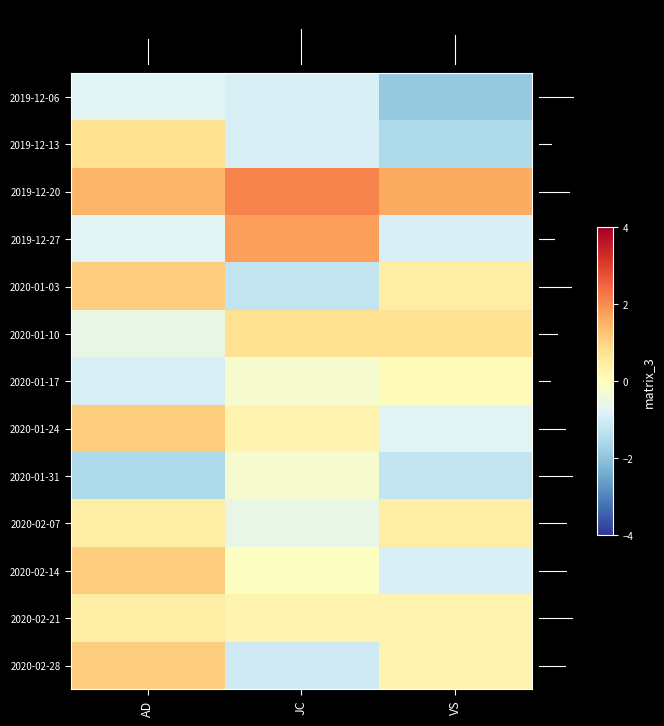

Reading left to right, what are all the values shown in this chart?

row_0: -0.7	-0.9	-1.9
row_1: 0.8	-0.9	-1.6
row_2: 1.4	2.1	1.6
row_3: -0.7	1.8	-0.9
row_4: 1.1	-1.2	0.4
row_5: -0.6	0.8	0.8
row_6: -0.9	-0.2	0.1
row_7: 1.1	0.3	-0.7
row_8: -1.6	-0.2	-1.2
row_9: 0.4	-0.6	0.4
row_10: 1.1	-0.1	-0.9
row_11: 0.4	0.3	0.3
row_12: 1.1	-1.1	0.3